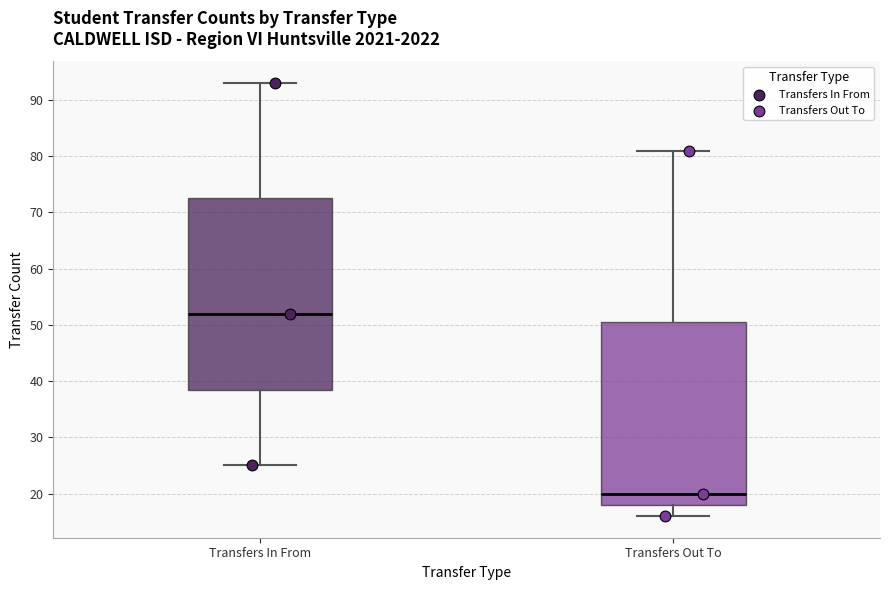

Which box's median line is the lowest?

Transfers Out To